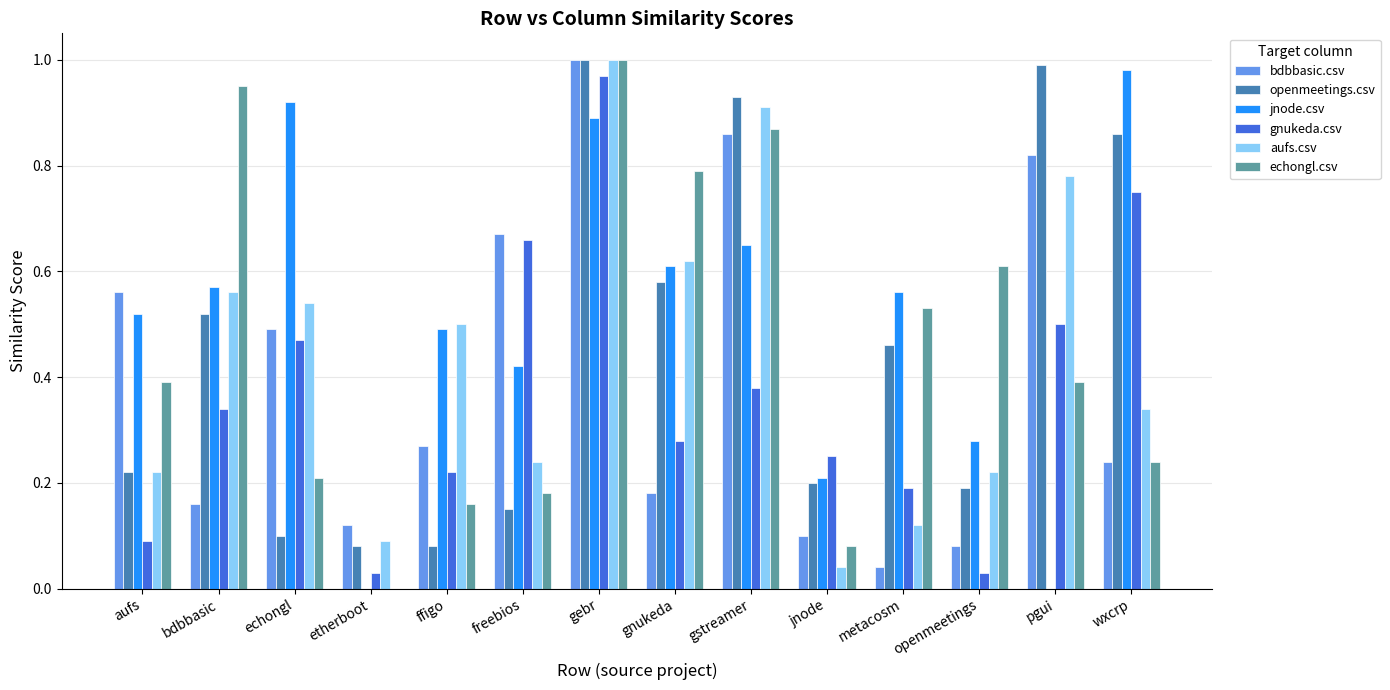

At which label does echongl.csv reach its peak?

gebr